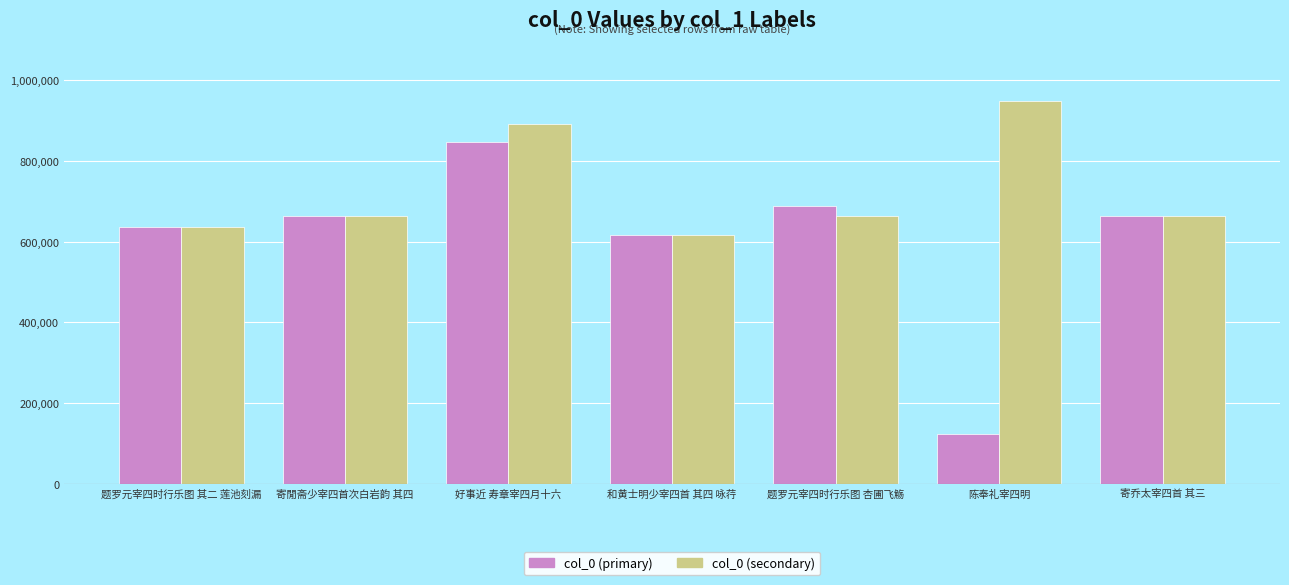

Which series has the largest total across all categories?

col_0 (secondary)